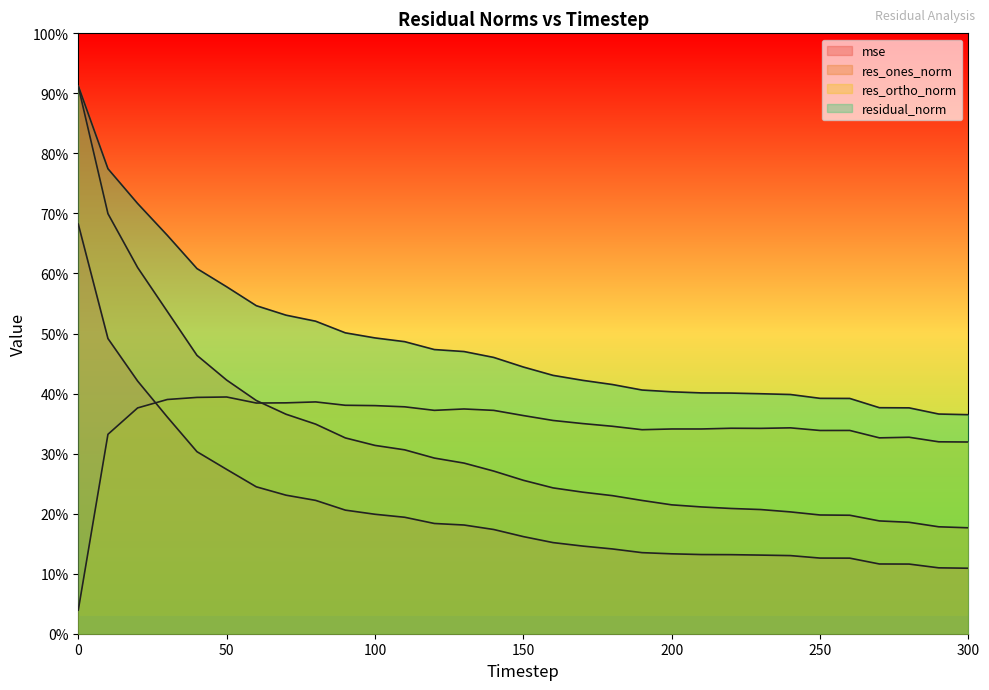

True or false: res_ortho_norm and residual_norm cross at least once.

False